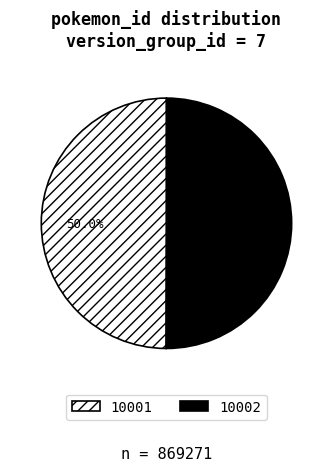

What is the total percentage of 10001 and 10002?

100.0%